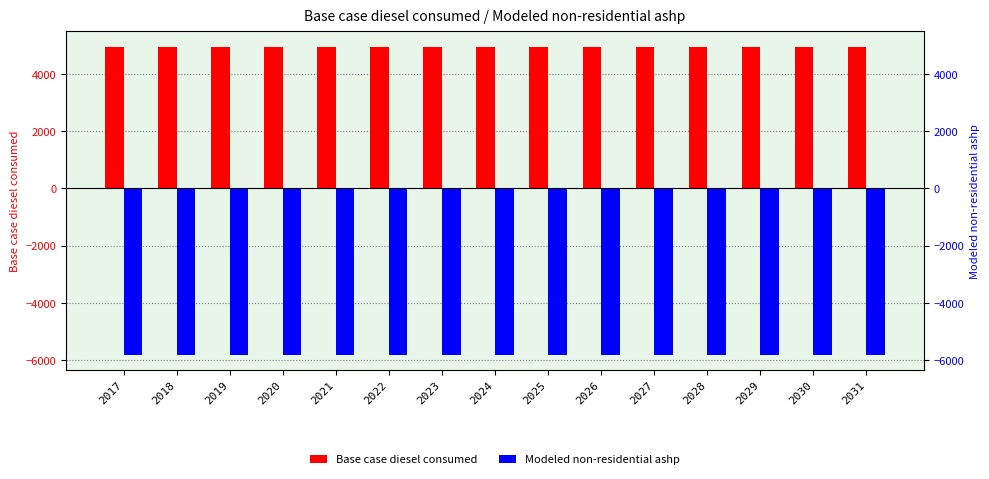

Which series has the largest total across all categories?

Base case diesel consumed